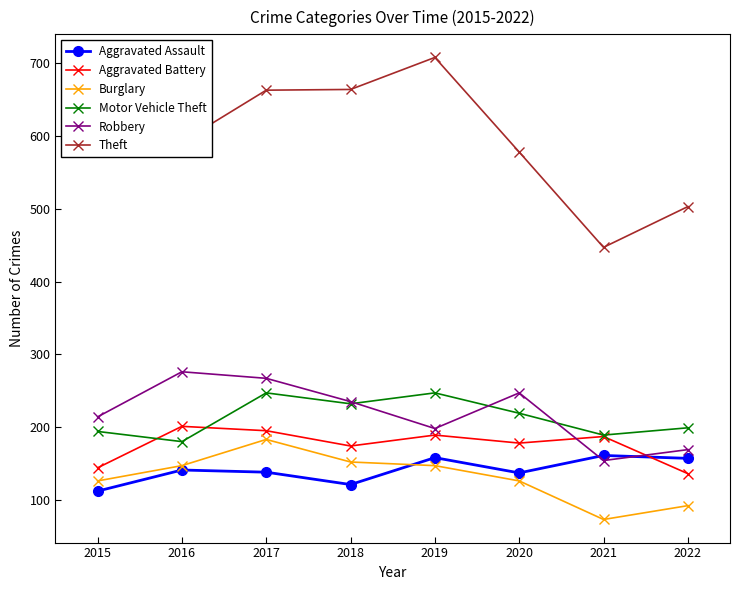

What is the sum of the Burglary values at 2018 and 2015?

278